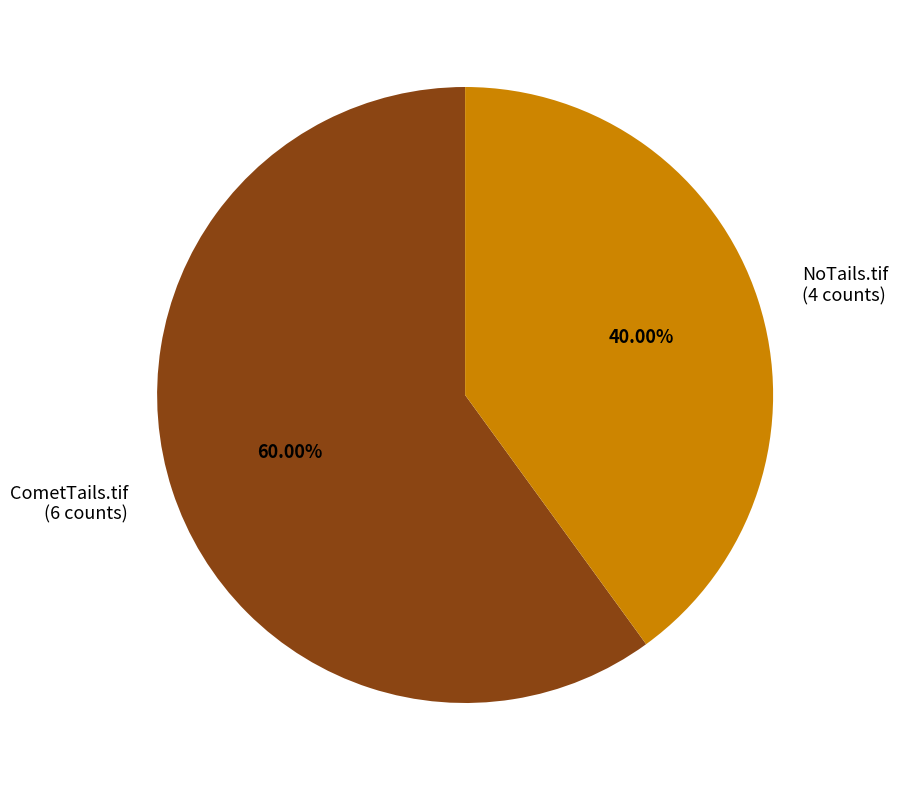

What is the total percentage of CometTails.tif and NoTails.tif?

100.0%